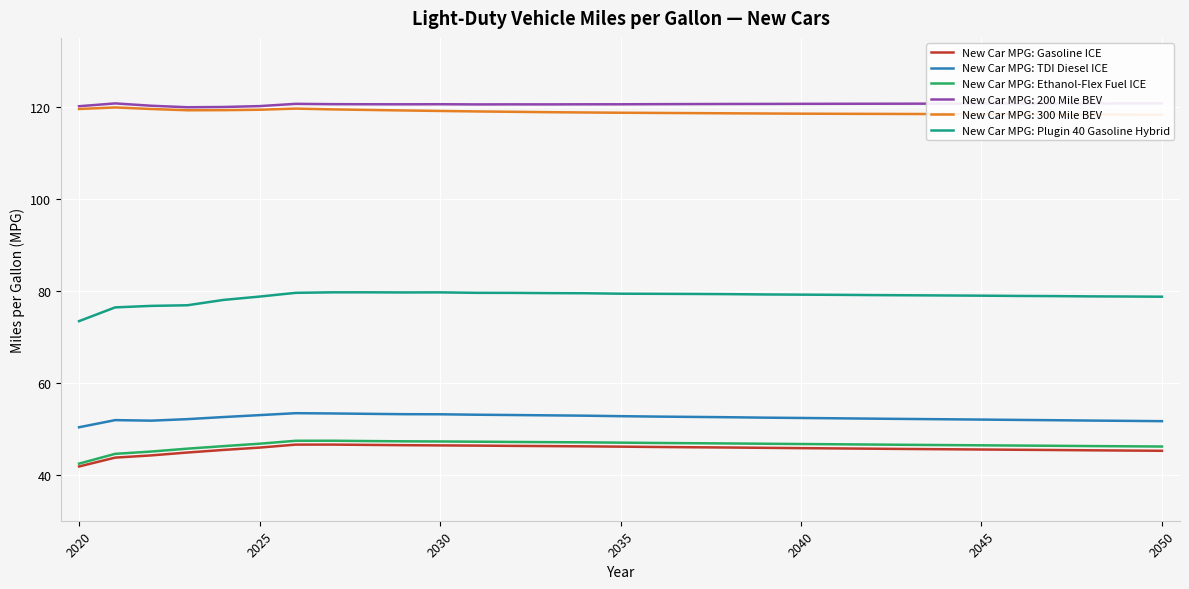

What is the value of the New Car MPG: Gasoline ICE point at the 30th from the left?

45.3